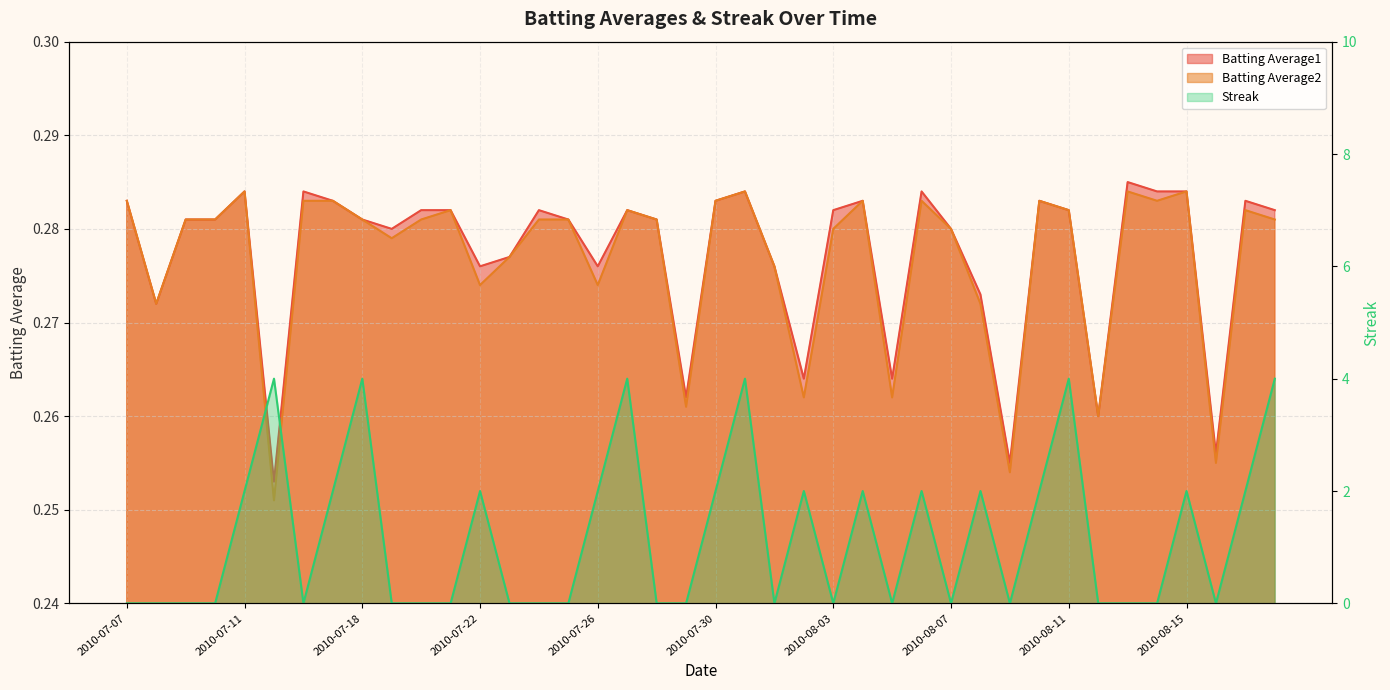

Reading left to right, what are all the values shown in this chart?

Batting Average1: 0.3	0.3	0.3	0.3	0.3	0.3	0.3	0.3	0.3	0.3	0.3	0.3	0.3	0.3	0.3	0.3	0.3	0.3	0.3	0.3	0.3	0.3	0.3	0.3	0.3	0.3	0.3	0.3	0.3	0.3	0.3	0.3	0.3	0.3	0.3	0.3	0.3	0.3	0.3	0.3
Batting Average2: 0.3	0.3	0.3	0.3	0.3	0.3	0.3	0.3	0.3	0.3	0.3	0.3	0.3	0.3	0.3	0.3	0.3	0.3	0.3	0.3	0.3	0.3	0.3	0.3	0.3	0.3	0.3	0.3	0.3	0.3	0.3	0.3	0.3	0.3	0.3	0.3	0.3	0.3	0.3	0.3
Streak: 0.0	0.0	0.0	0.0	2.0	4.0	0.0	2.0	4.0	0.0	0.0	0.0	2.0	0.0	0.0	0.0	2.0	4.0	0.0	0.0	2.0	4.0	0.0	2.0	0.0	2.0	0.0	2.0	0.0	2.0	0.0	2.0	4.0	0.0	0.0	0.0	2.0	0.0	2.0	4.0